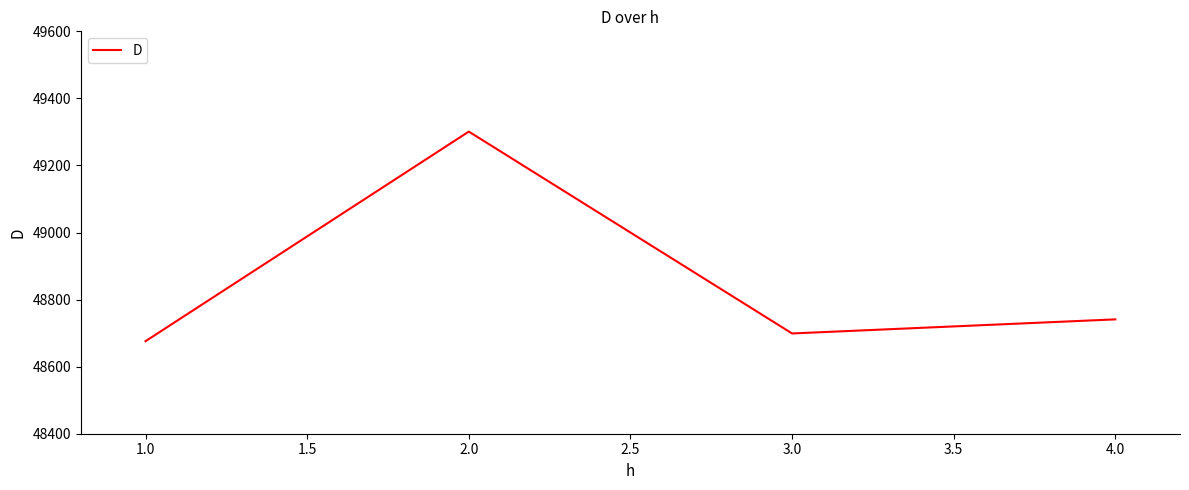

Rank the categories by value from highest to lowest.

2.0, 4.0, 3.0, 1.0